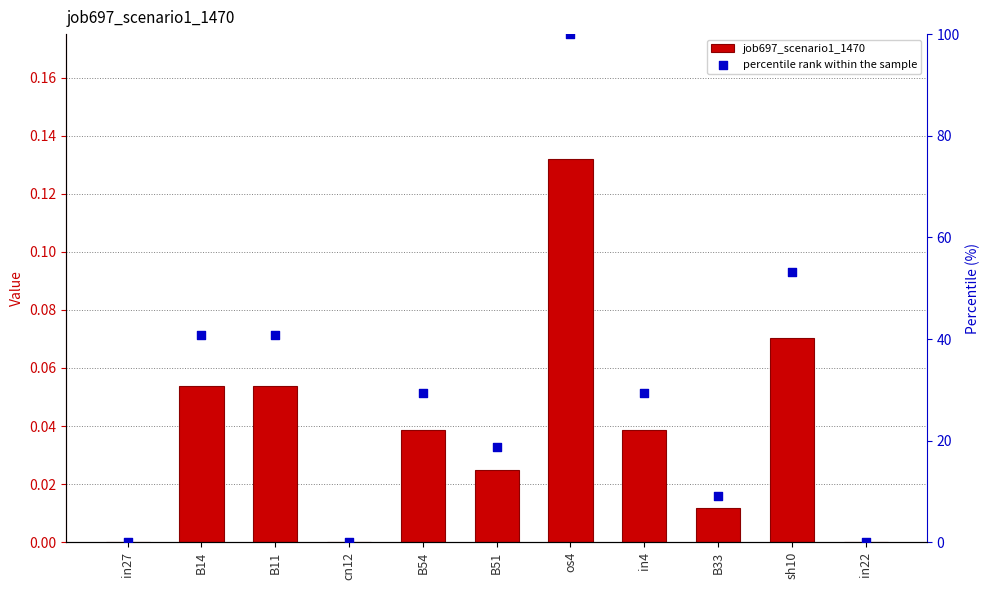

Which series contains the highest Y value?

percentile rank within the sample